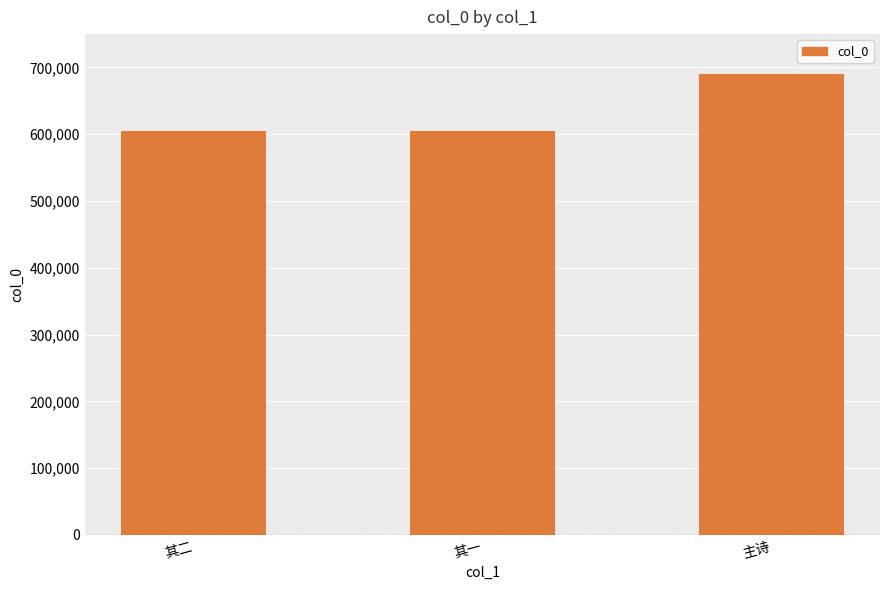

Is it true that the value at 其二 is 896499?

False